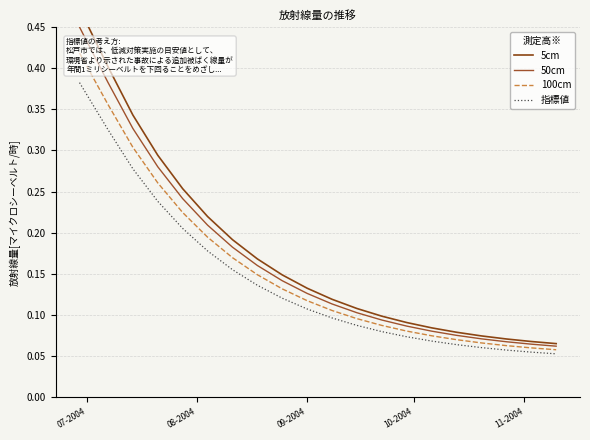

How many lines are shown in the chart?

4